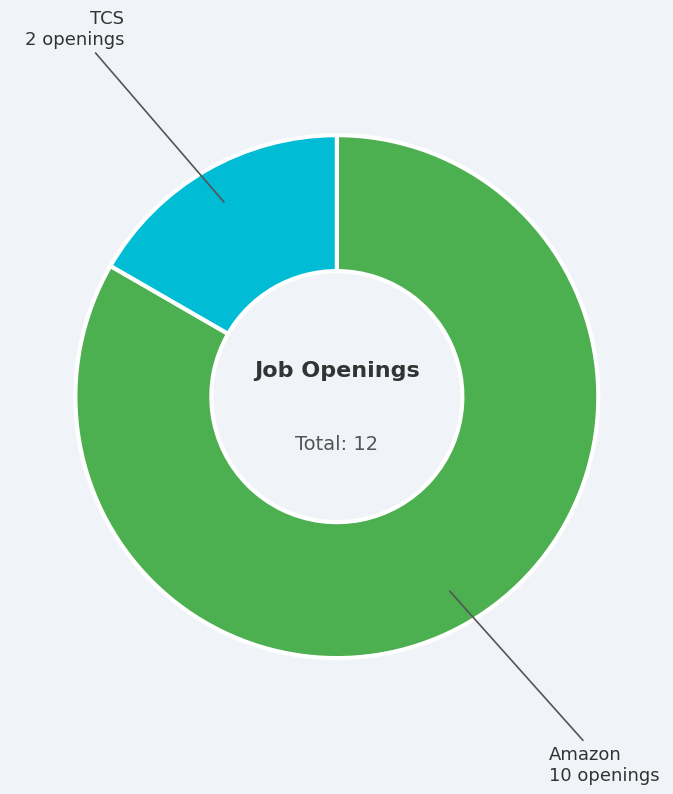

Is there a majority slice in this chart?

Yes